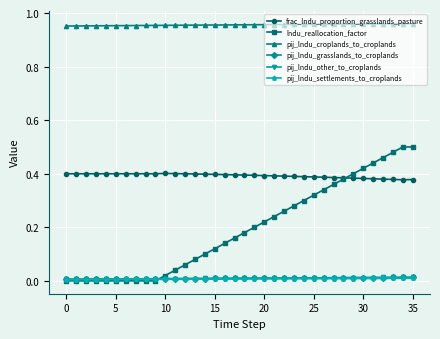

Which series has the largest total across all categories?

pij_lndu_croplands_to_croplands